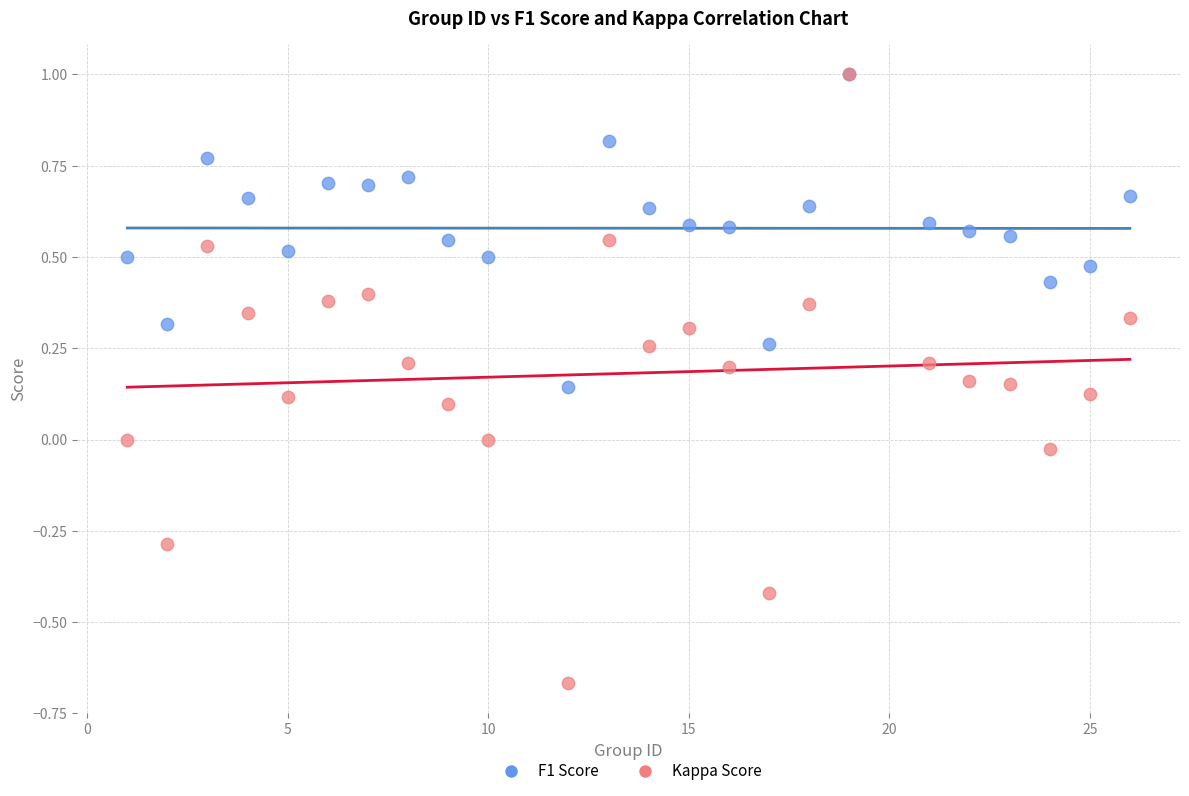

Which series has the largest Y range (max minus min)?

Kappa Score